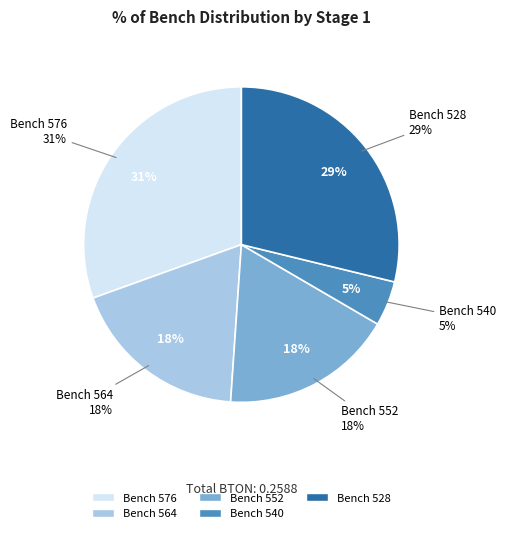

How much of the chart is everything except 552?

82.3%